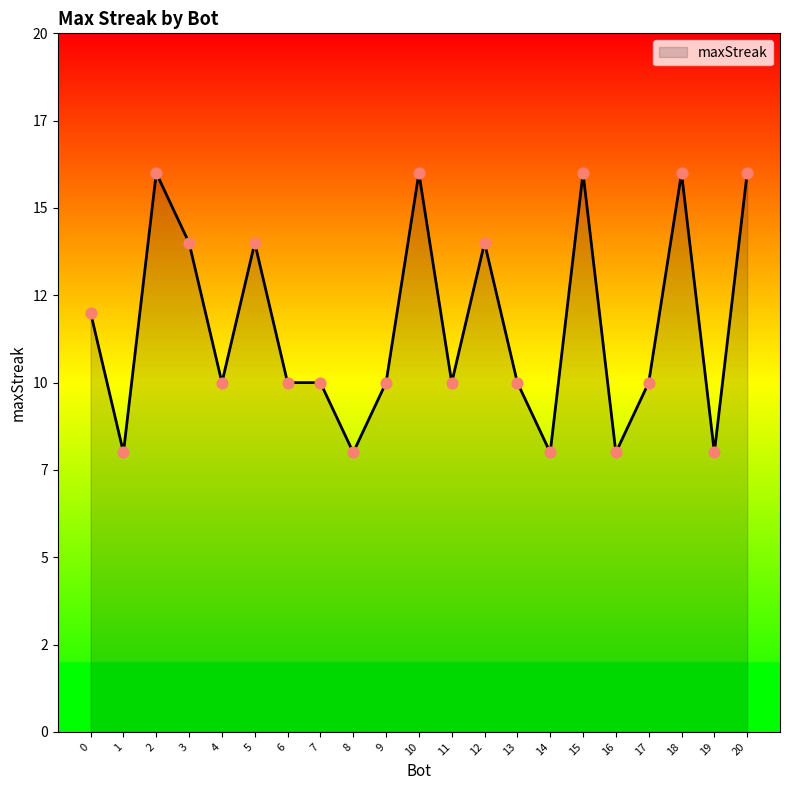

What is the change in value from 0 to 14?

-4